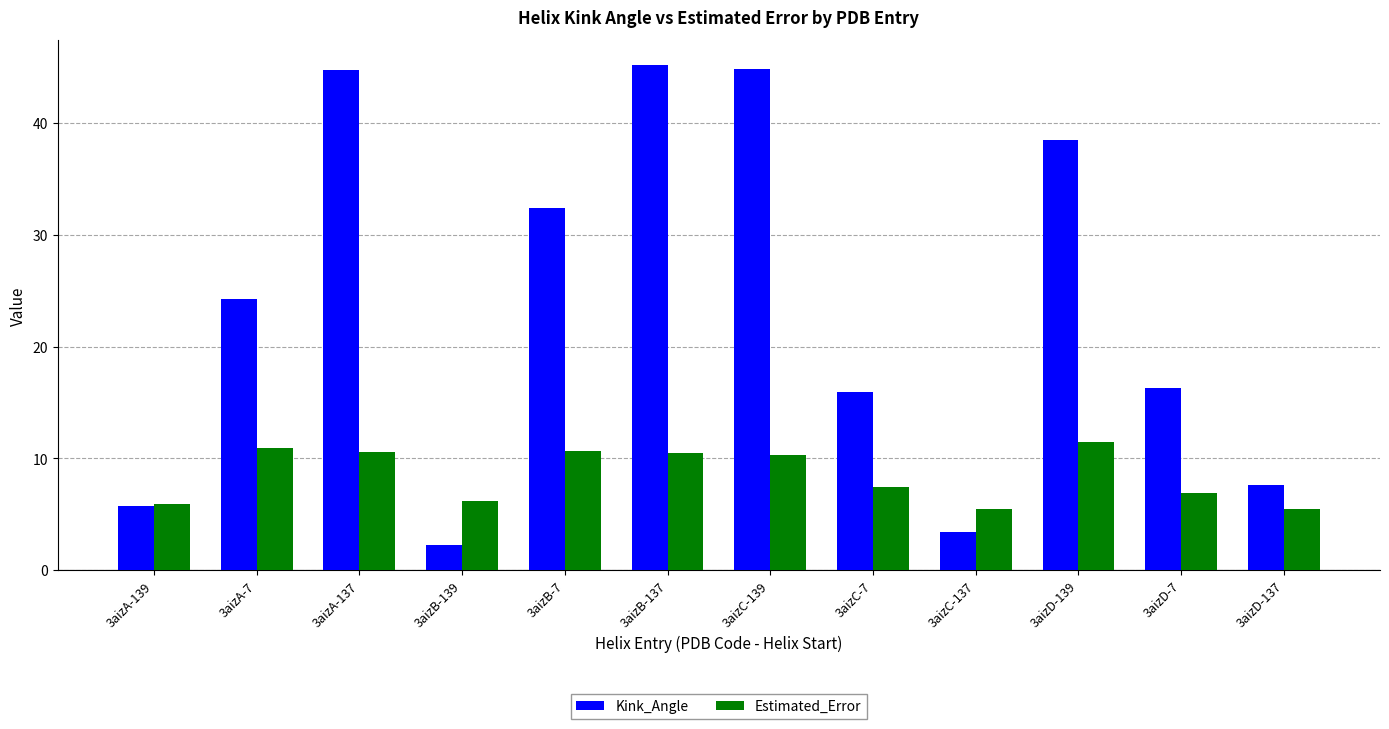

How many bars are there in total?

24